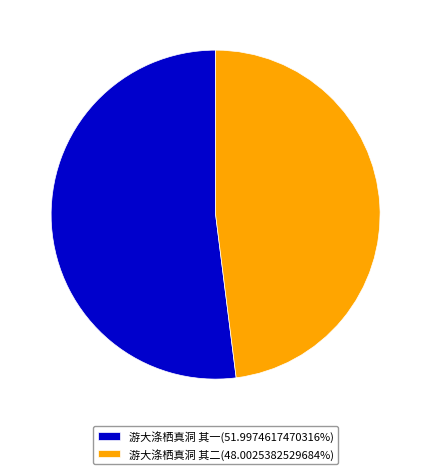

Combined, do 游大涤栖真洞 其一 and 游大涤栖真洞 其二 account for over 50%?

Yes